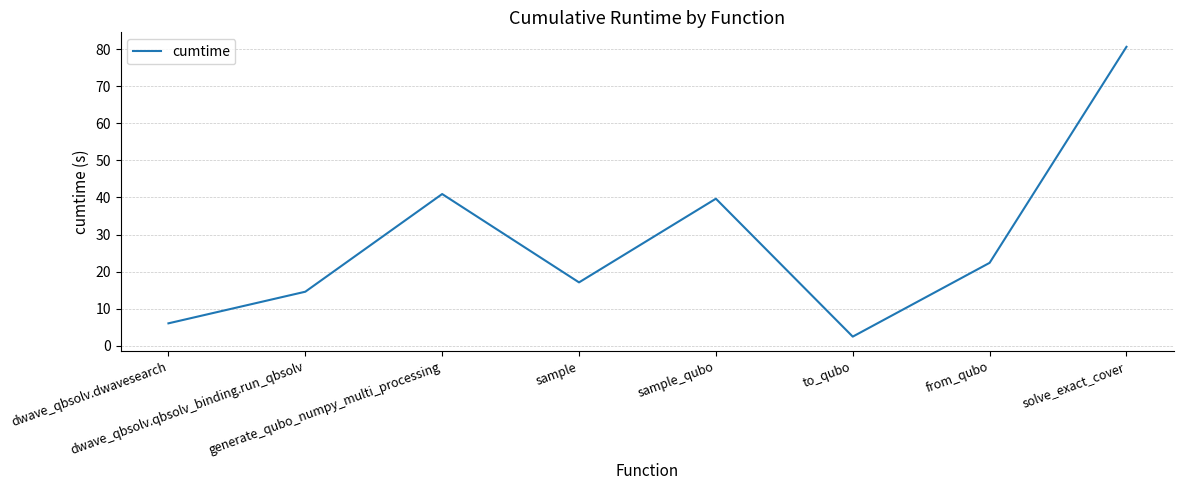

What is the greatest value displayed?

80.6